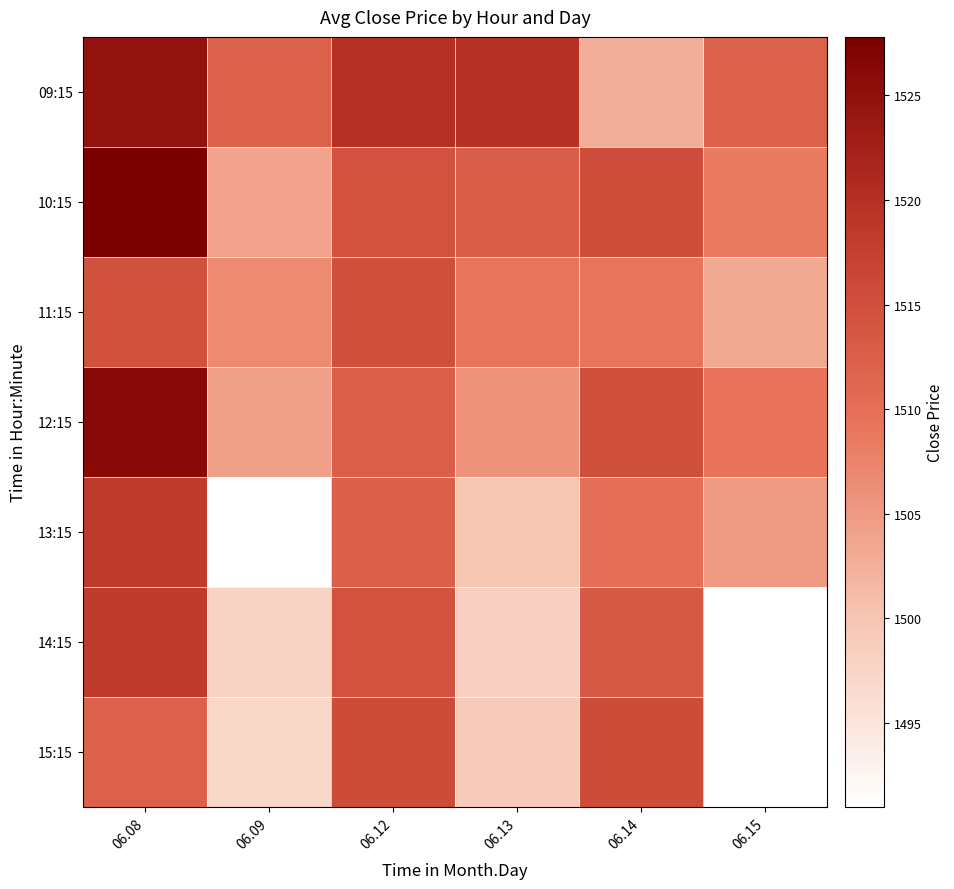

List the labels in order of 12:15 value, smallest first.

06.09, 06.13, 06.15, 06.12, 06.14, 06.08